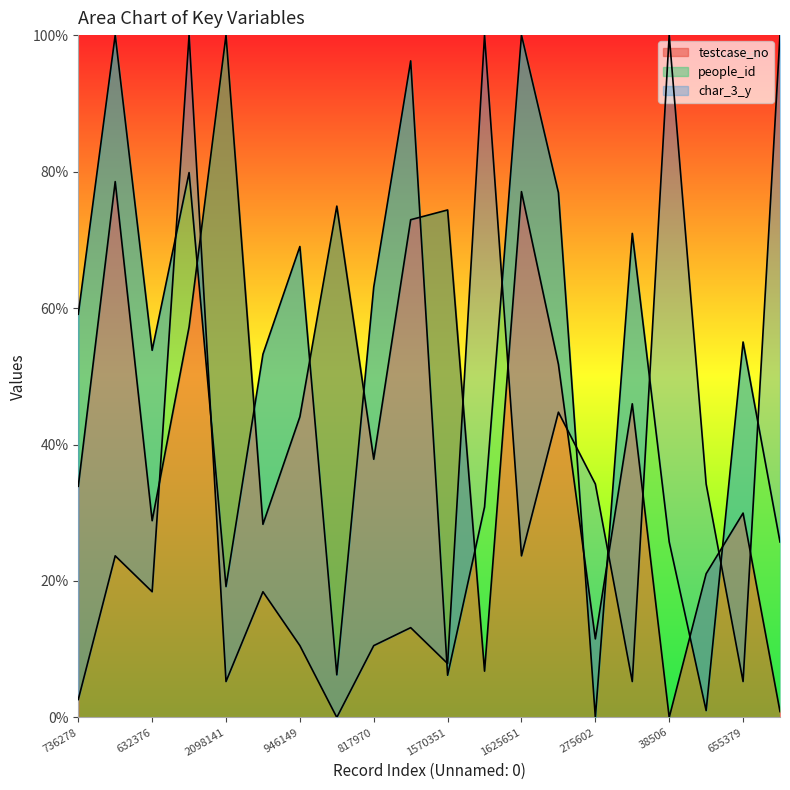

The char_3_y series shows 34.2 at 472301. True or false?

True